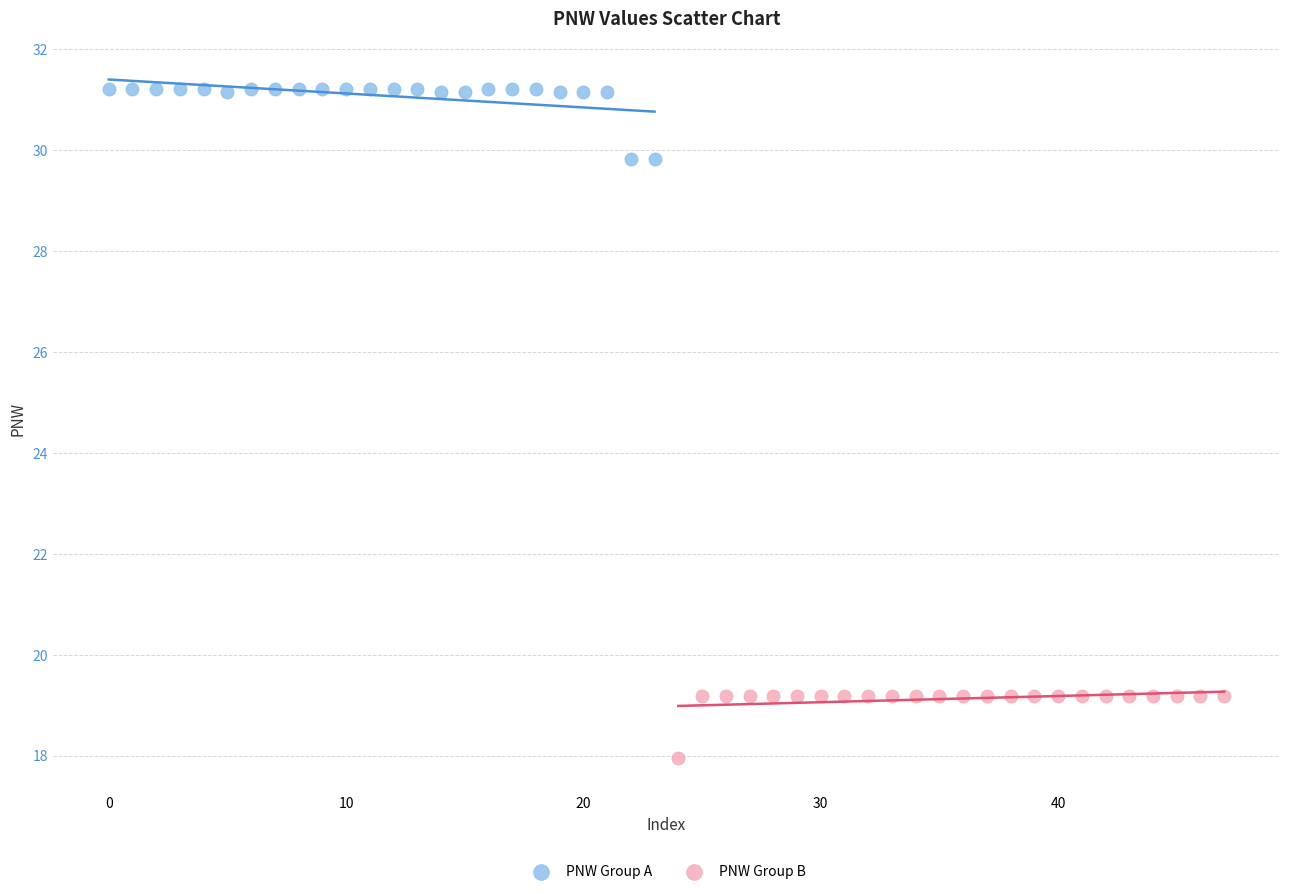

What are all the series names shown in the legend?

PNW Group A, PNW Group B